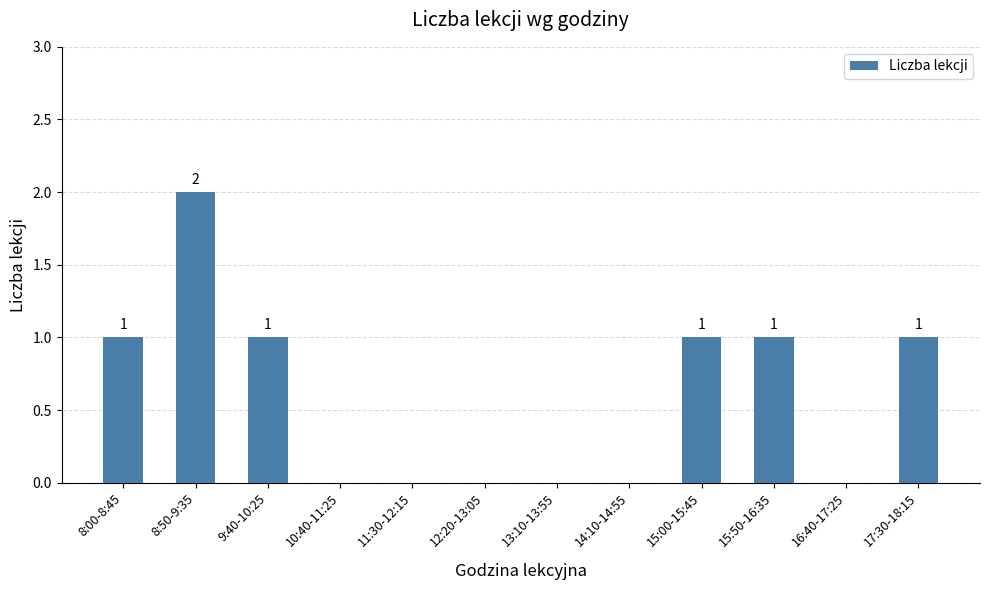

At which category does the chart reach its peak across all series?

8:50-9:35